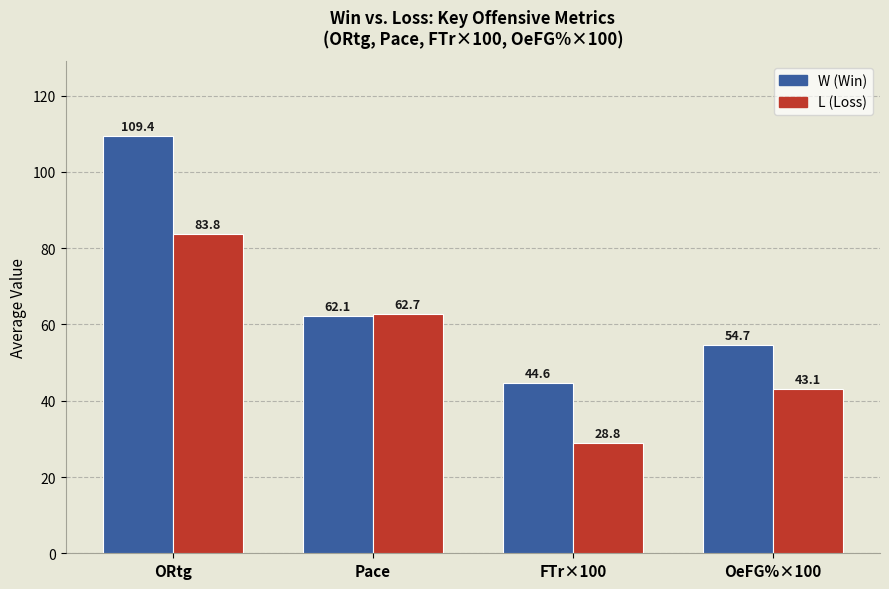

What is the total value across all series at OeFG%×100?

97.8